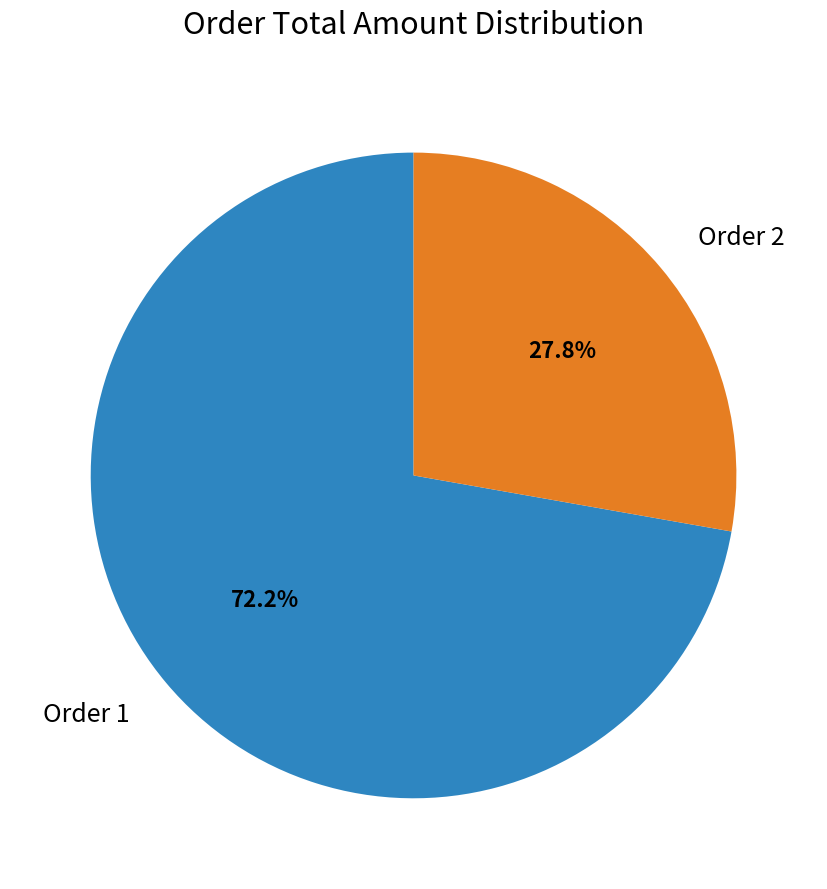

Rank the categories by value from lowest to highest.

Order 2, Order 1